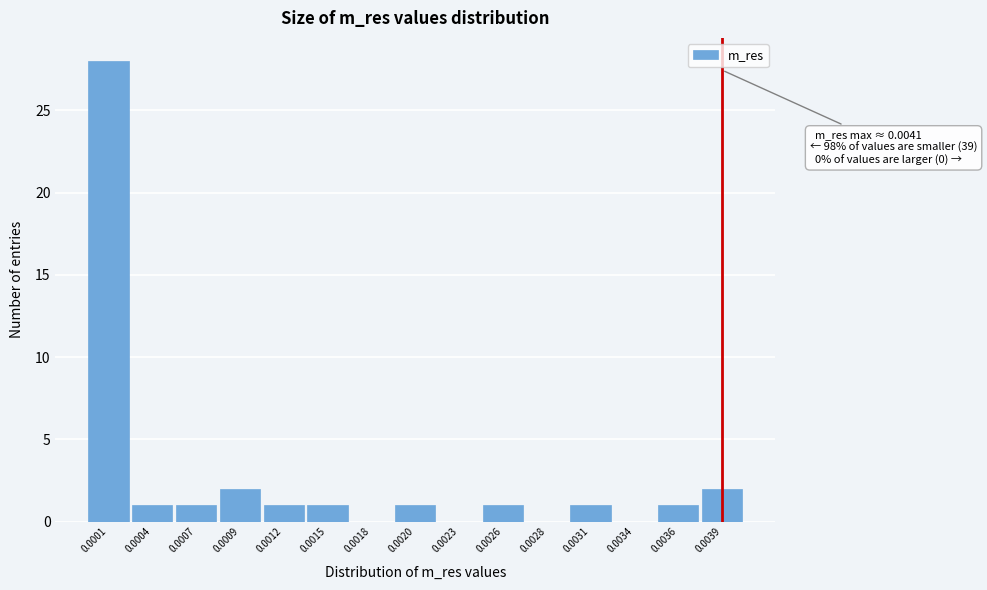

Reading right to left, transcribe all the data shown in this chart.

0.0039=2	0.0036=1	0.0034=0	0.0031=1	0.0028=0	0.0026=1	0.0023=0	0.0020=1	0.0018=0	0.0015=1	0.0012=1	0.0009=2	0.0007=1	0.0004=1	0.0001=28